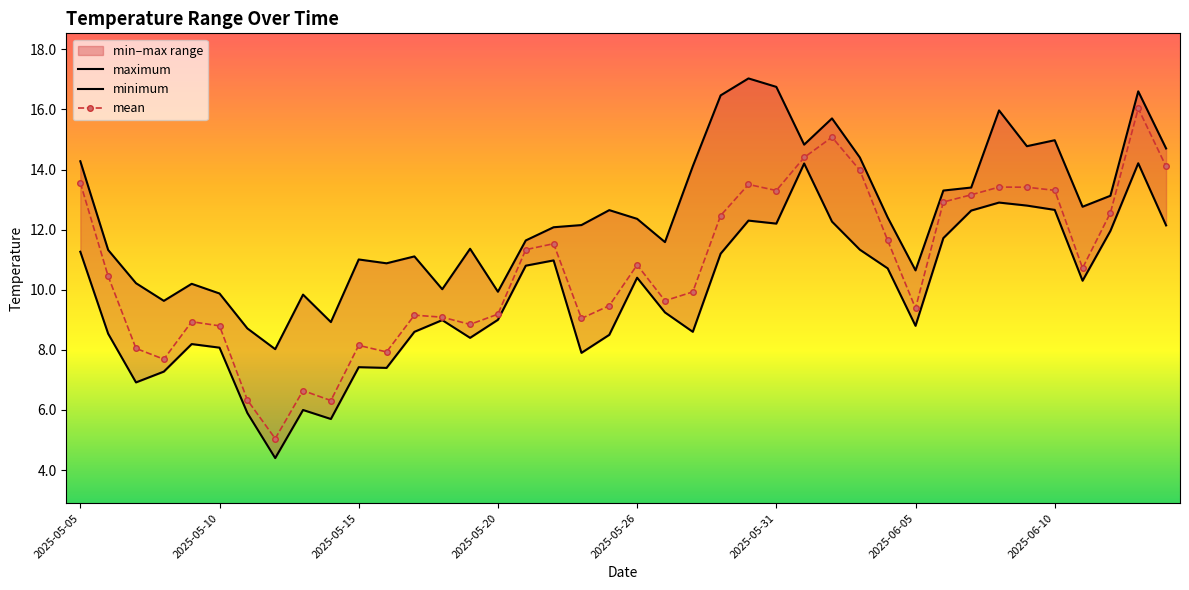

What is the highest value of the mean series?

16.0